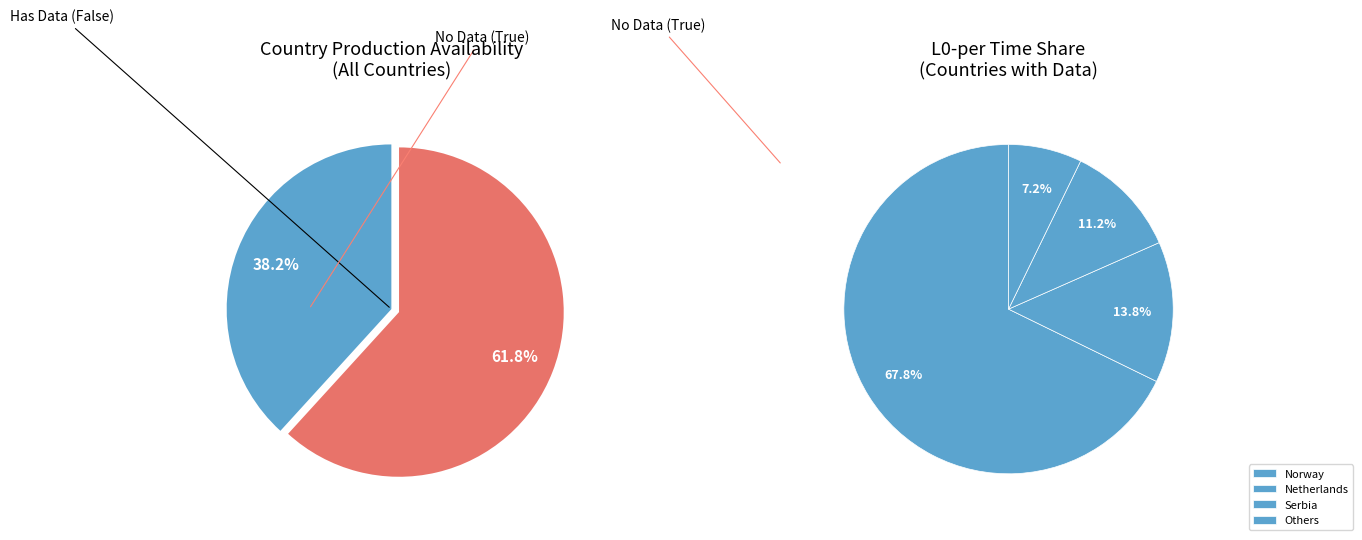

True or false: France accounts for 8% of the total.

False